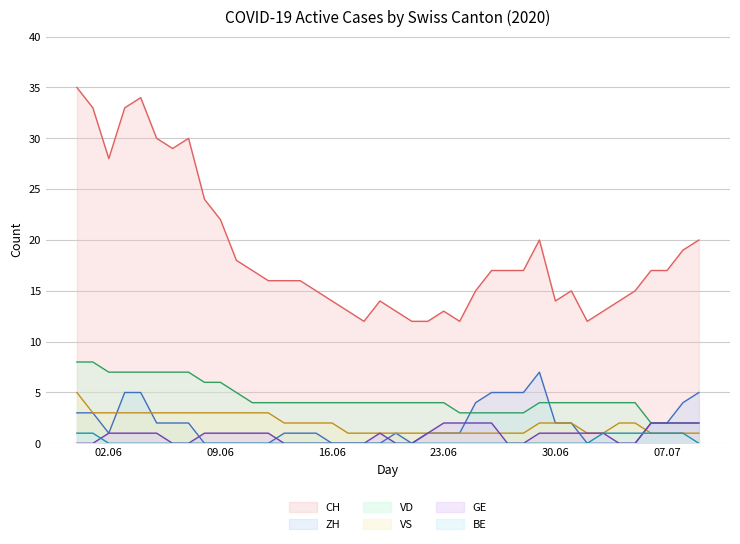

What is the difference between the VS values at 2020-06-20 and 2020-06-01?

2